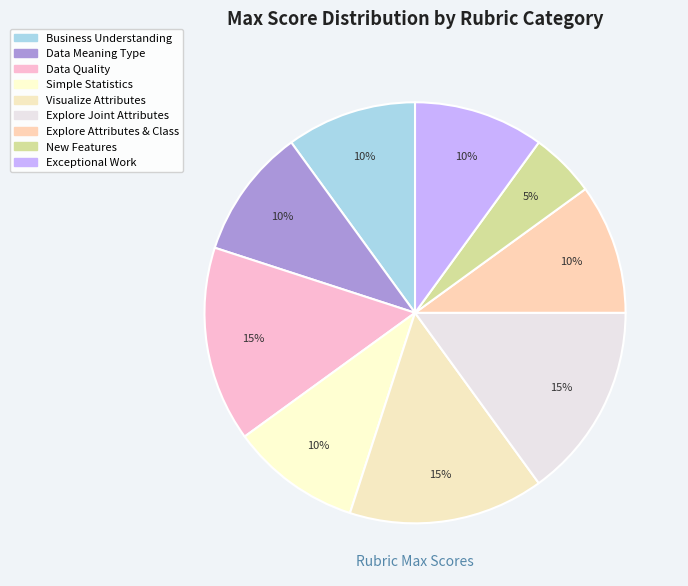

Is it true that Exceptional Work is 1% of the pie?

False